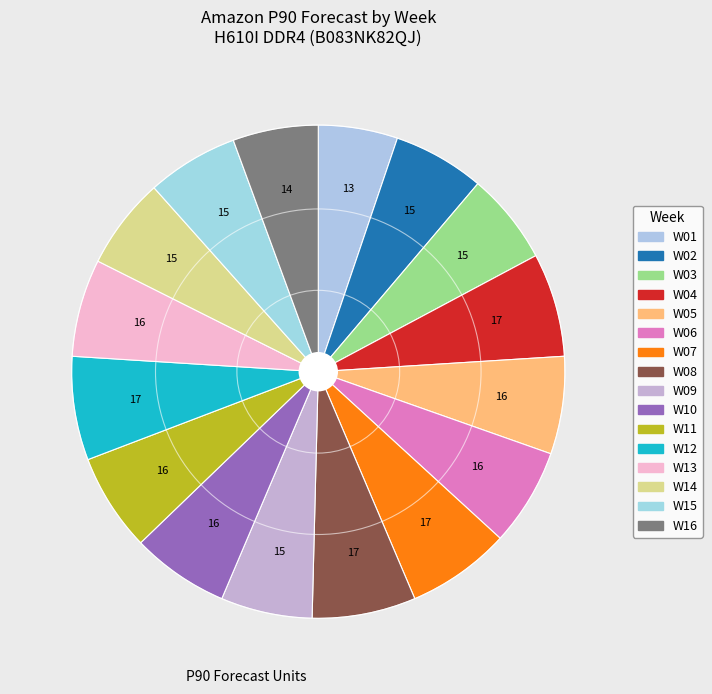

How many segments does this pie chart have?

16